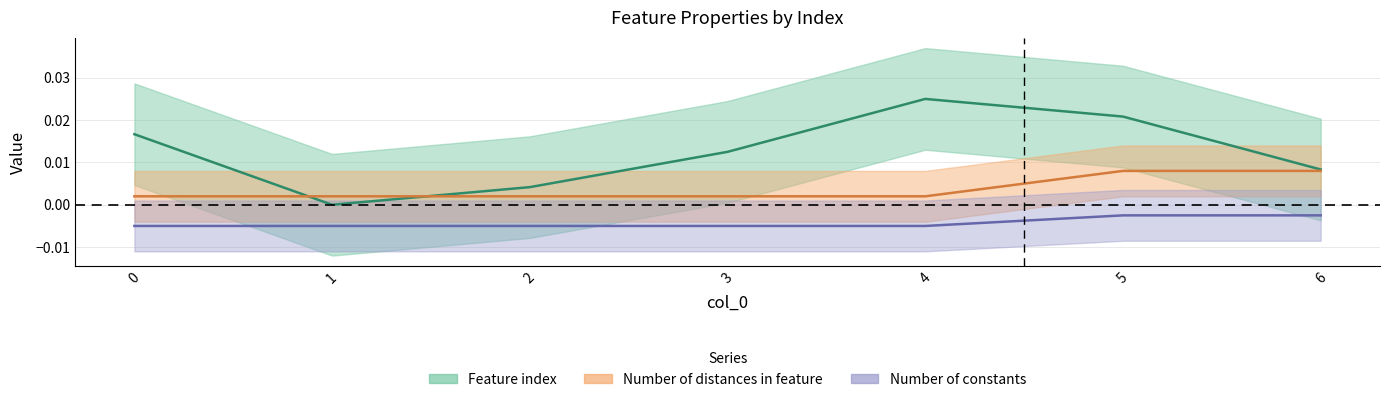

The Number of constants series shows -0.0 at 4. True or false?

False